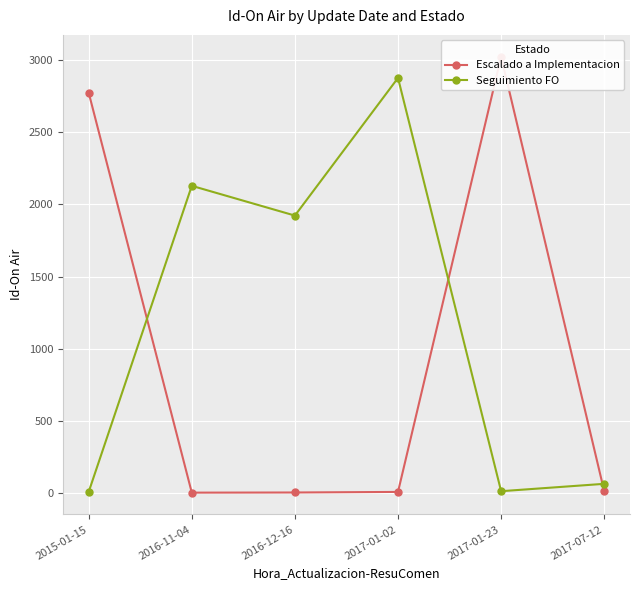

Where is the first local minimum for Escalado a Implementacion?

2016-11-04